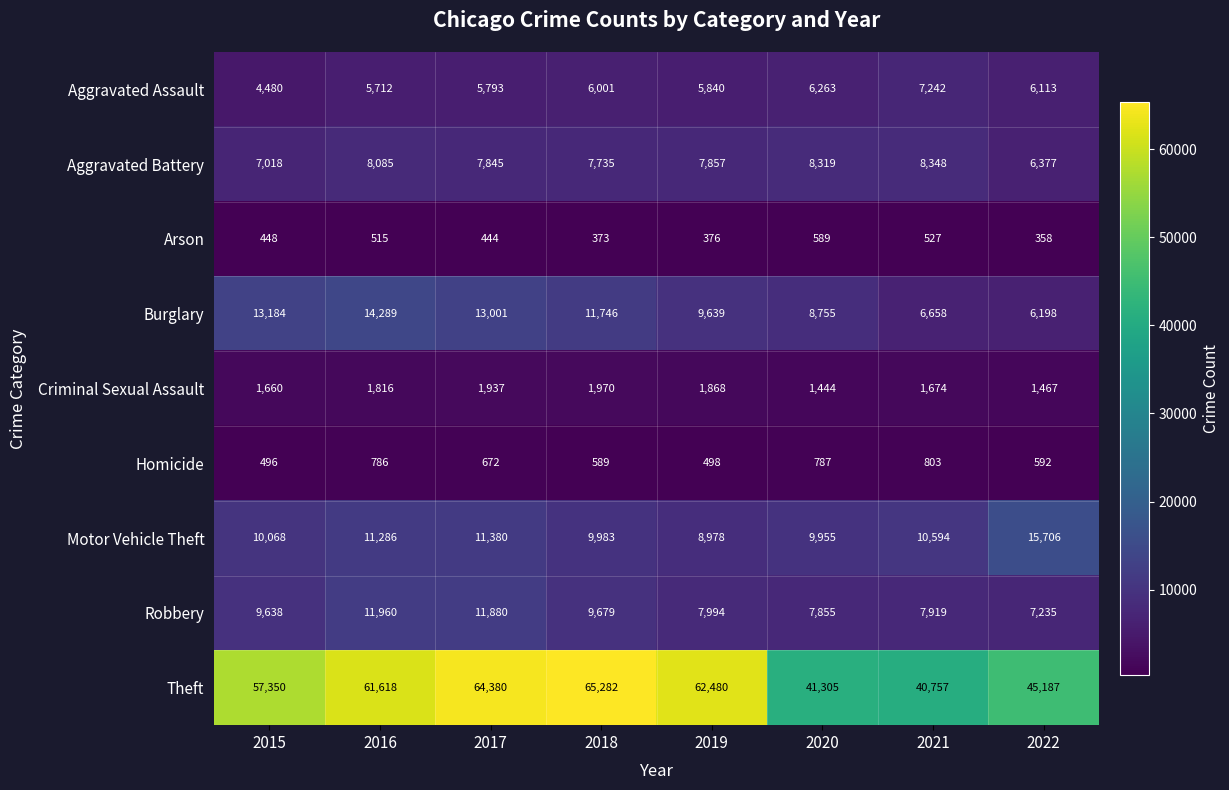

The value of Aggravated Battery at 2016 is 2687. True or false?

False